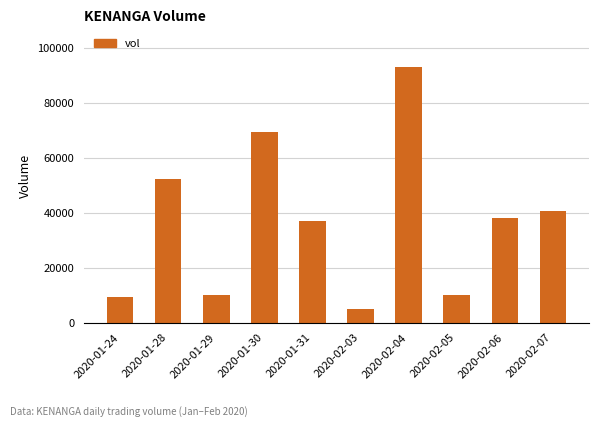

The chart shows a value of 5323 at 2020-01-29. True or false?

False